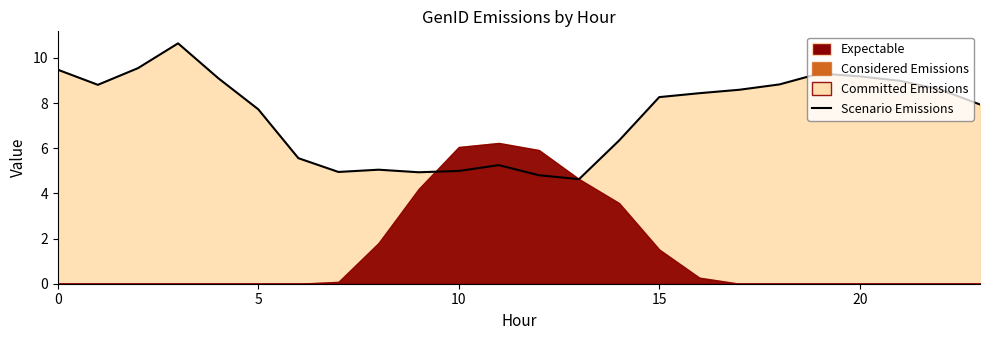

True or false: the data shows 7.9 at 23.

True